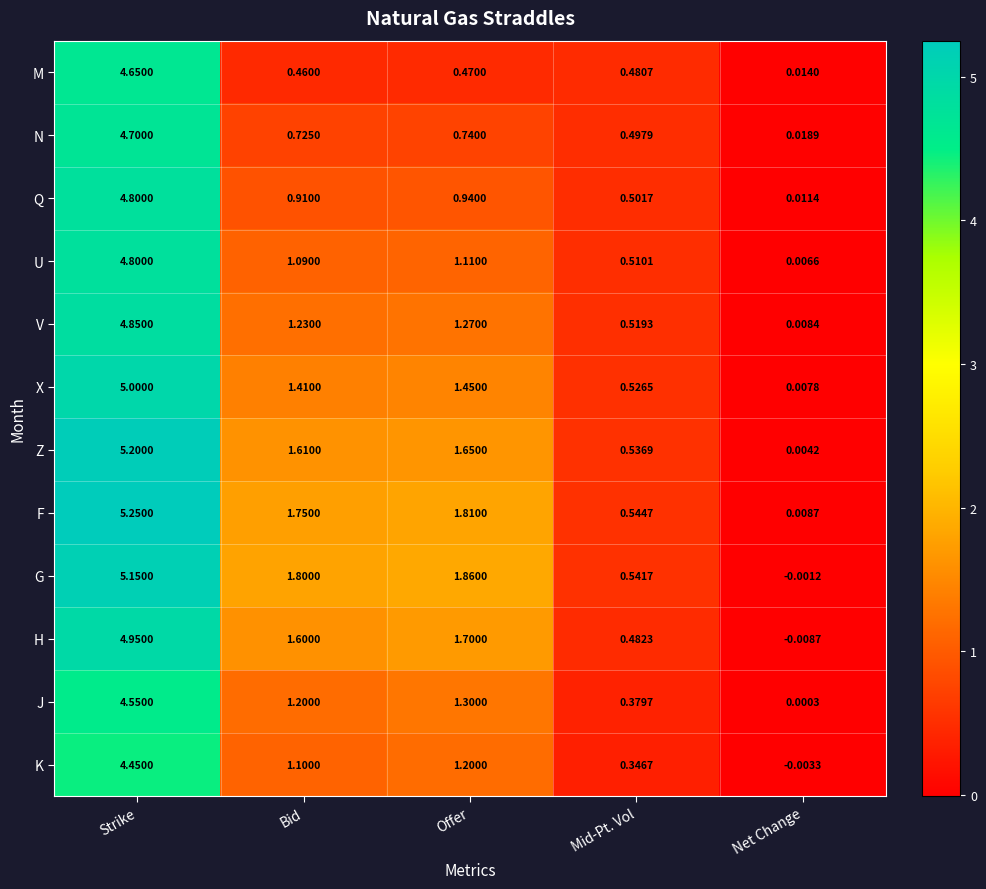

At which category is the sum across all series the highest?

Strike